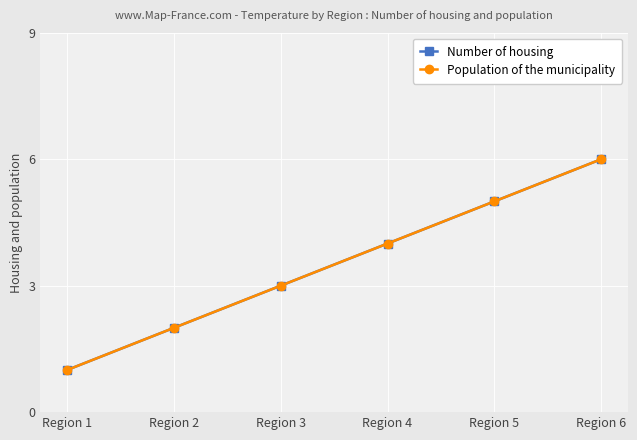

Is it true that Number of housing equals 2 at Region 2?

True